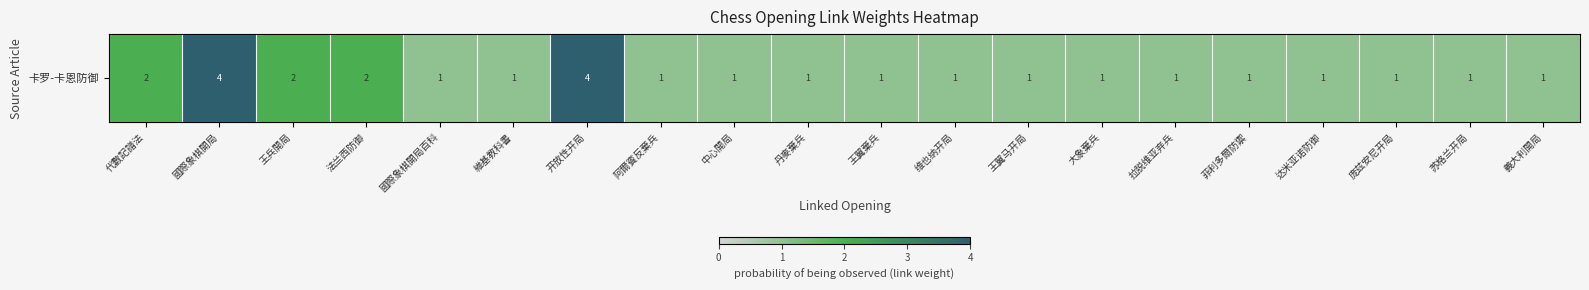

What is the sum of the values at 大象棄兵 and 丹麥棄兵?

2